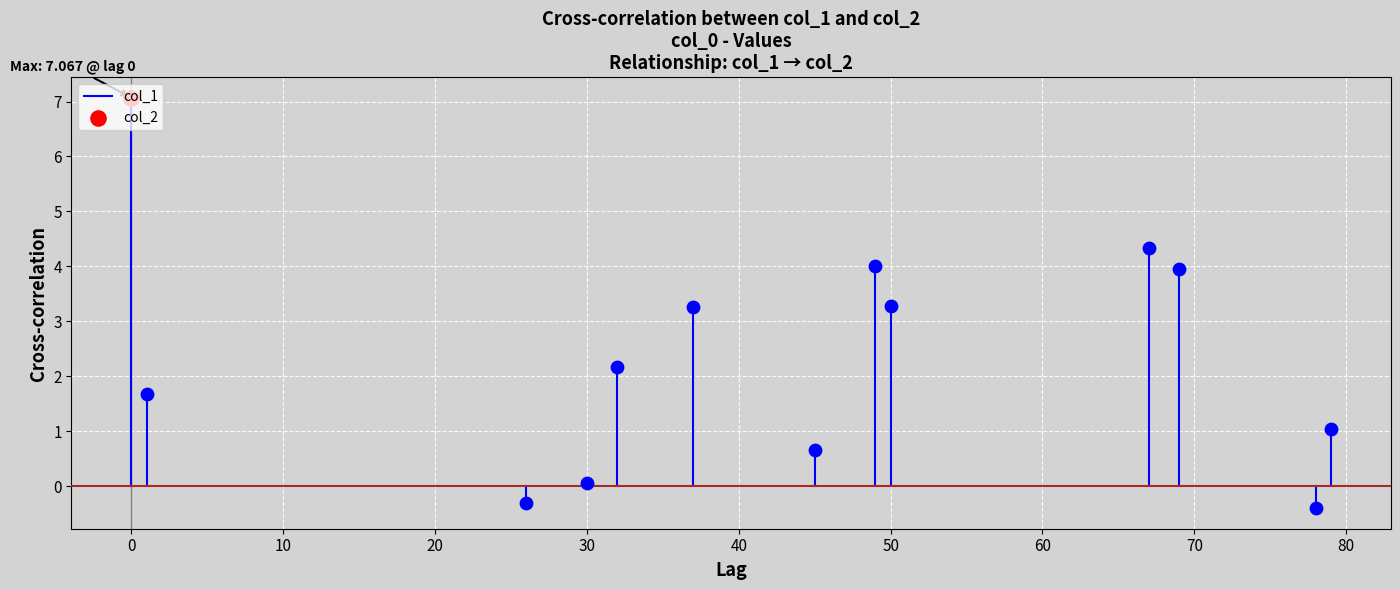

What is the change in value from −10 to 0?

+7.1